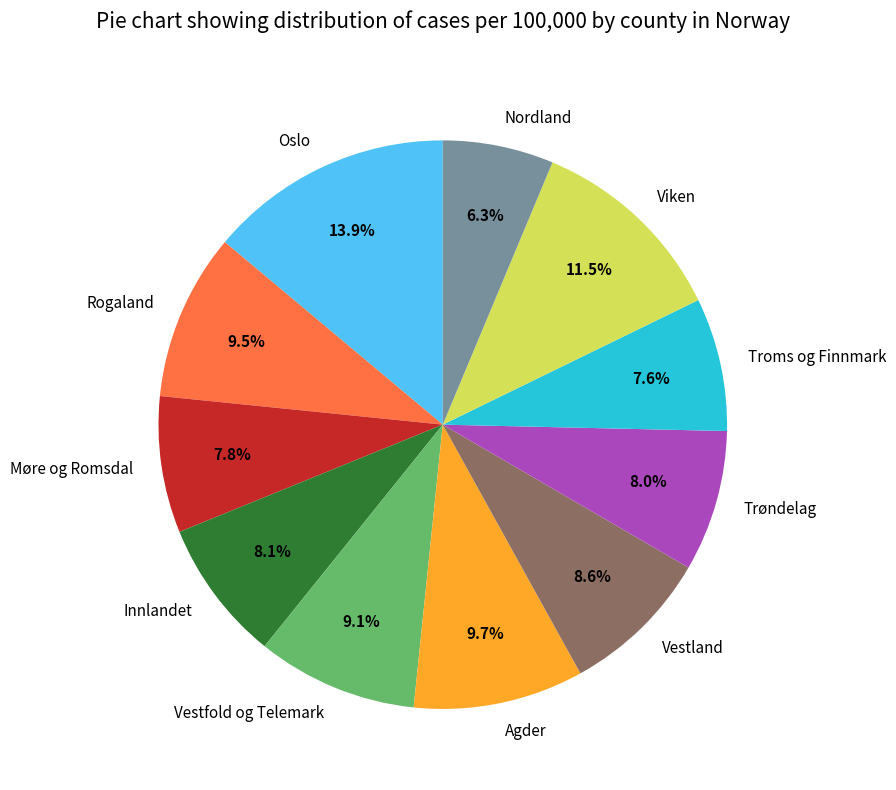

What portion of the pie excludes Møre og Romsdal?

92.2%